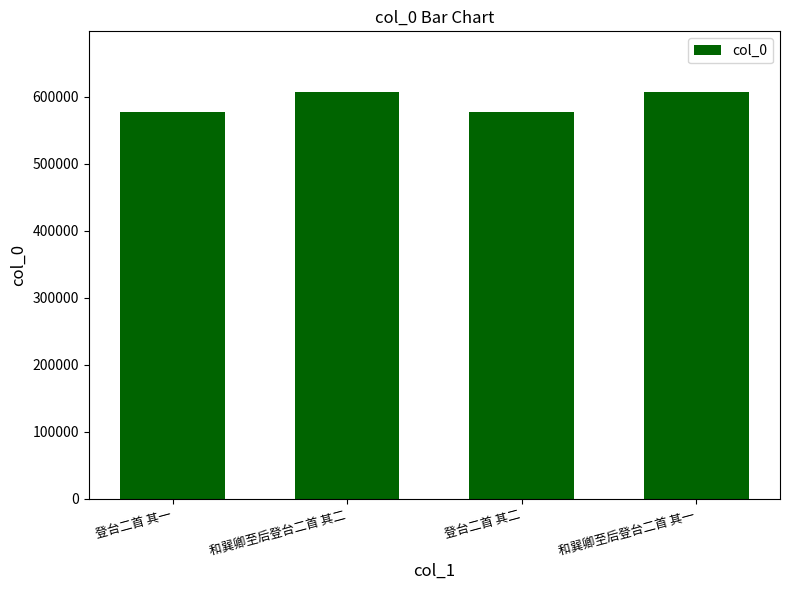

Where does the data first go above 606404?

和巽卿至后登台二首 其二